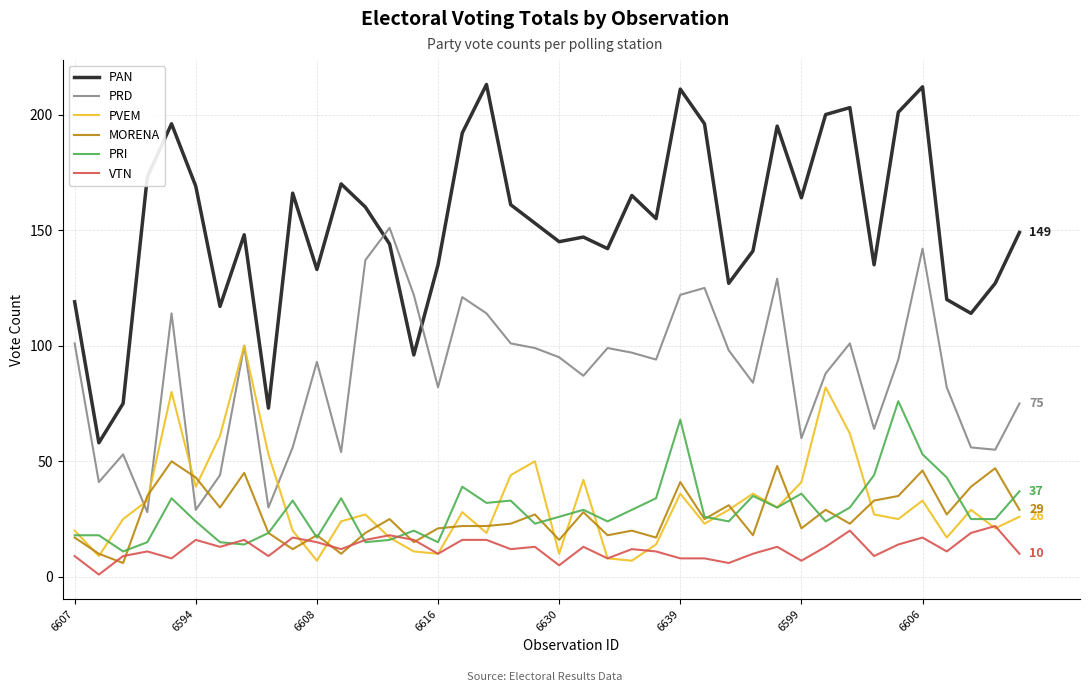

Rank the series by their maximum value, from highest to lowest.

PAN, PRD, PVEM, PRI, MORENA, VTN